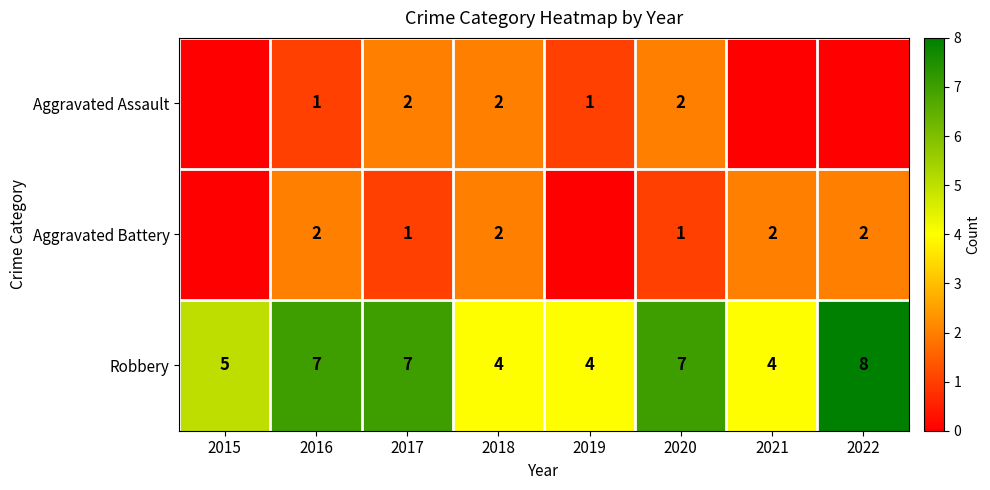

What is the difference between the Robbery values at 2019 and 2022?

4